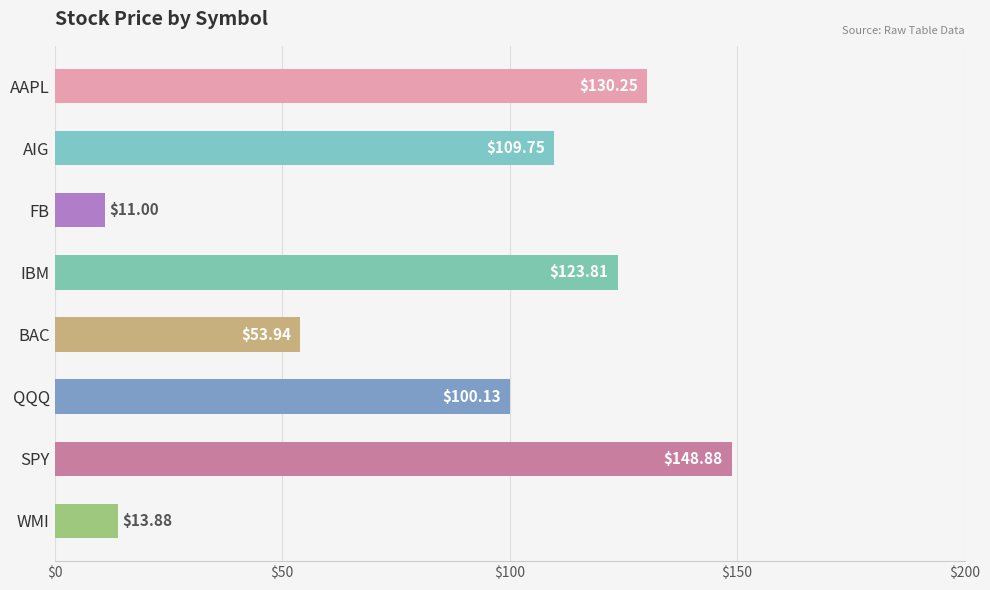

At which category does the chart reach its minimum across all series?

FB